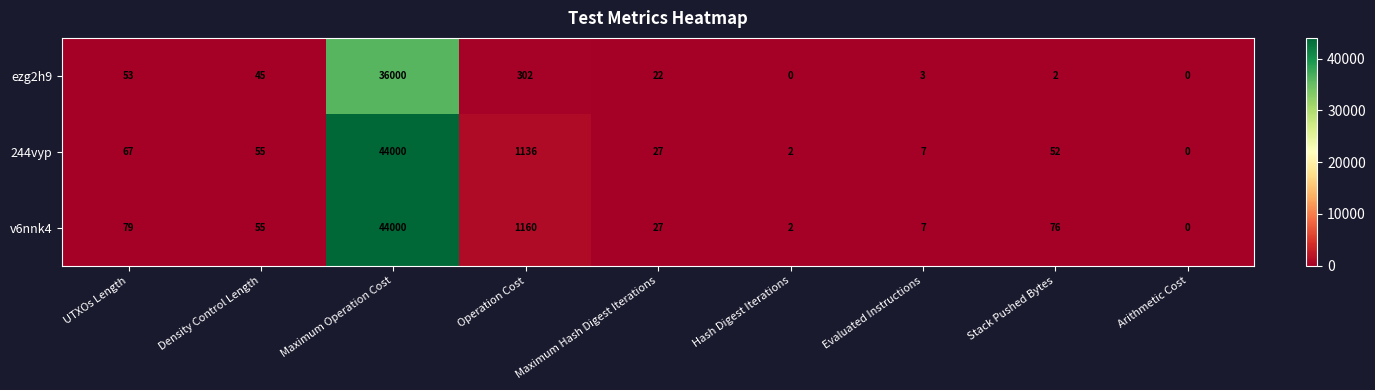

The 244vyp series shows 7 at Evaluated Instructions. True or false?

True